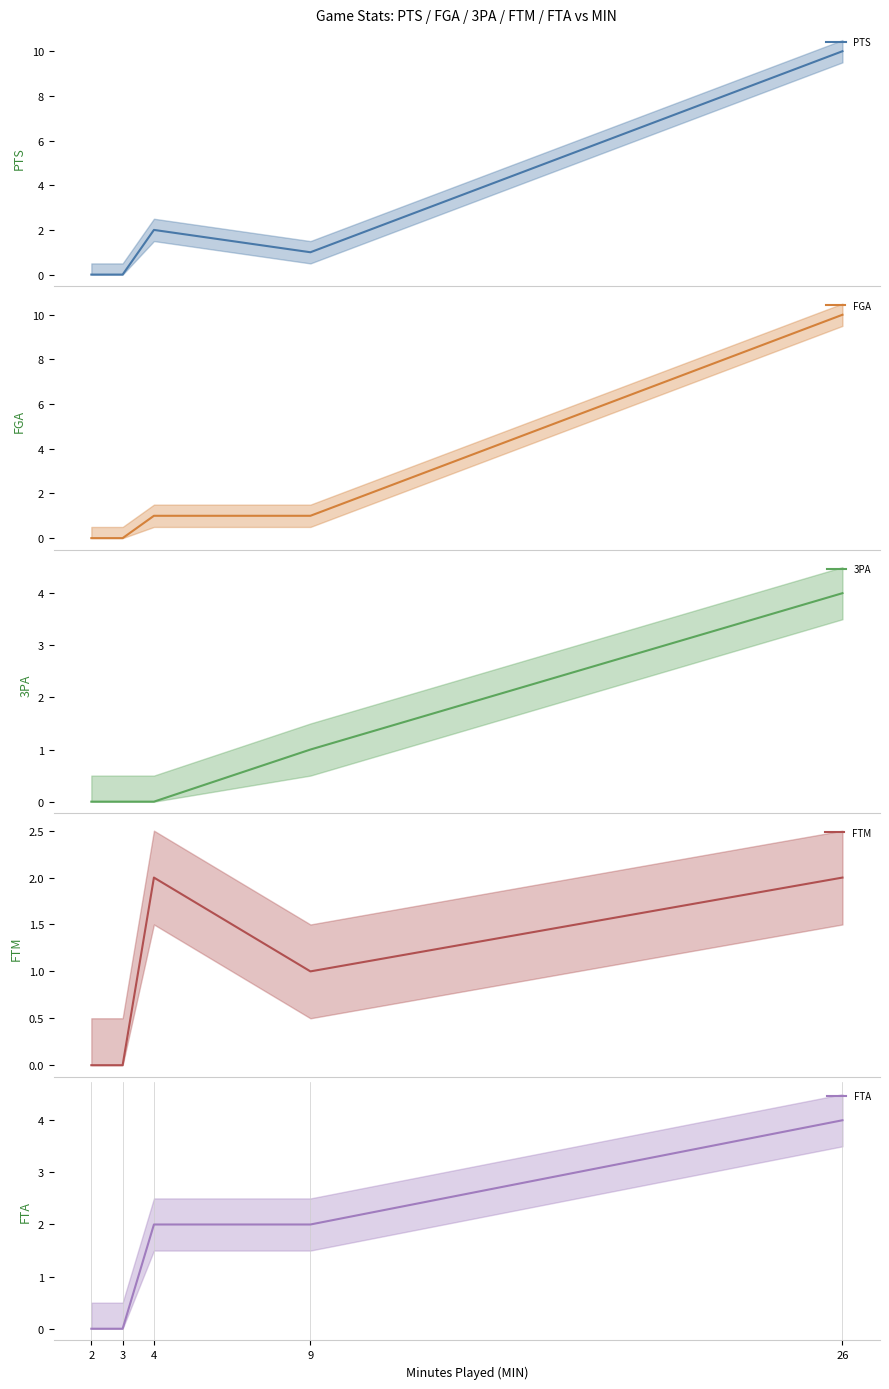

True or false: PTS line has more than 1 points higher than both neighbors.

False